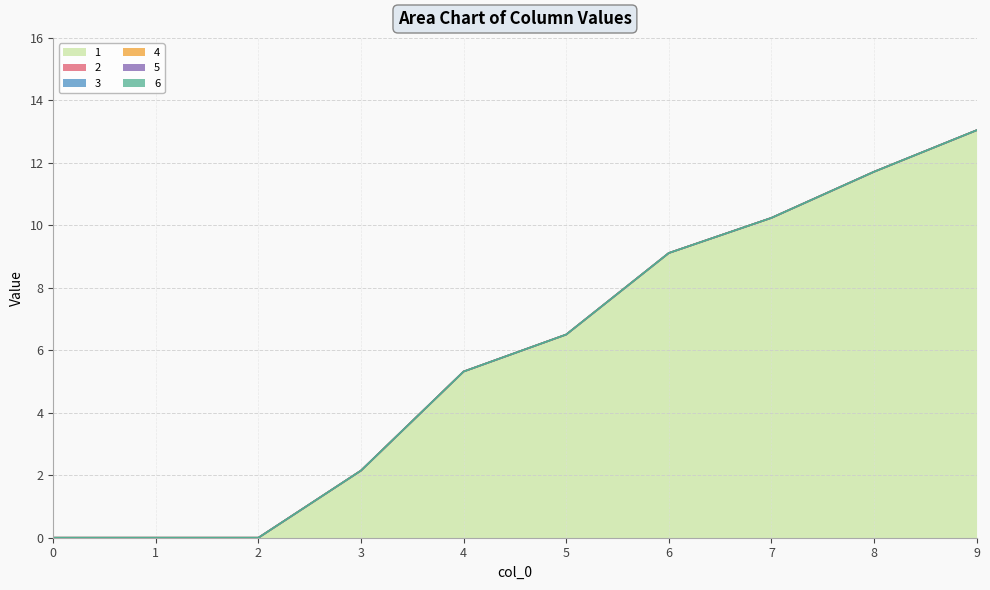

True or false: 3 and 1 intersect in this chart.

False